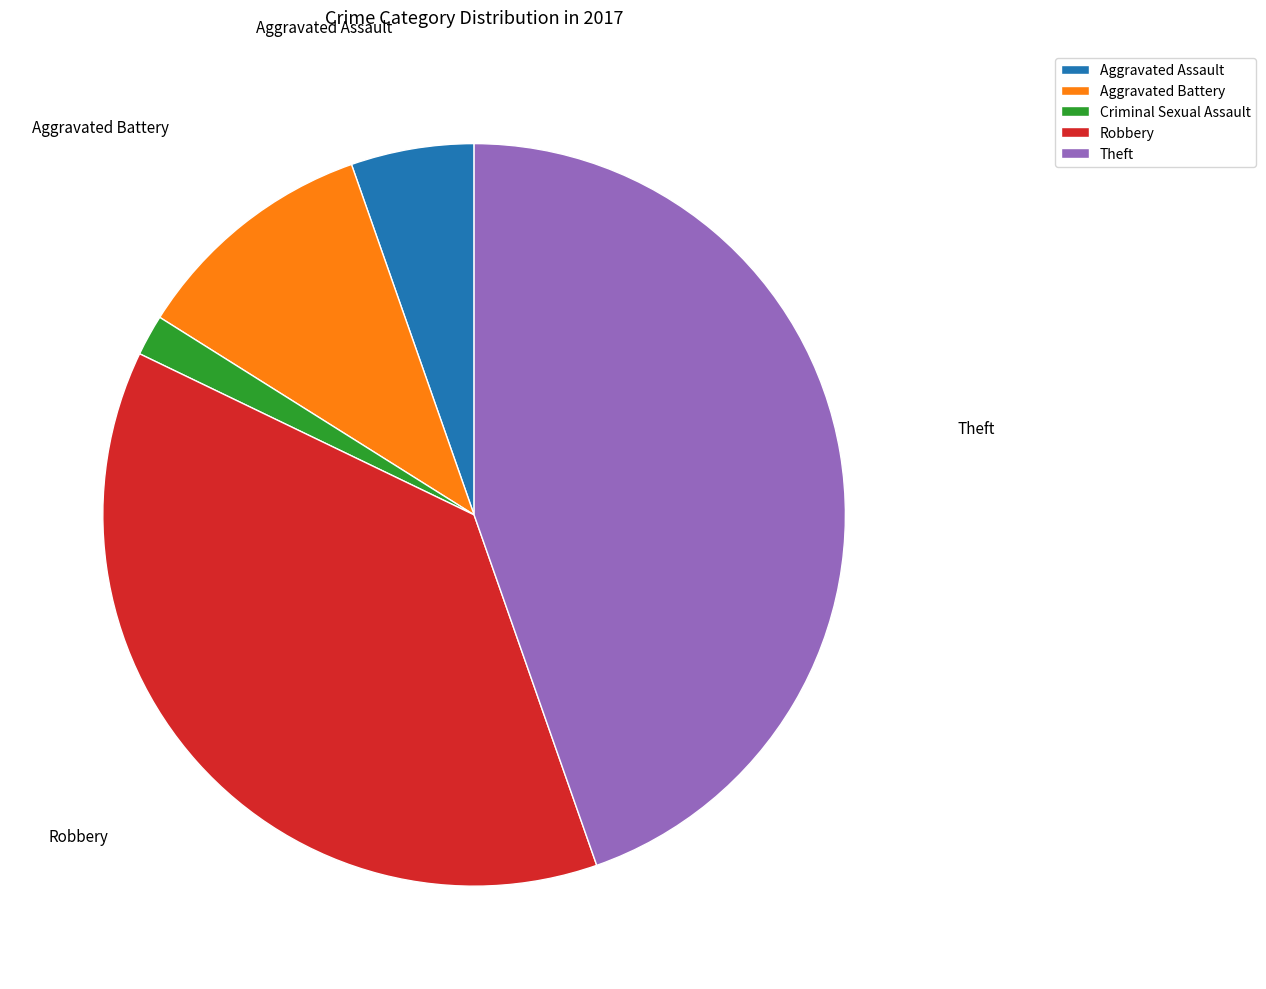

Between Theft and Aggravated Battery, which is larger?

Theft